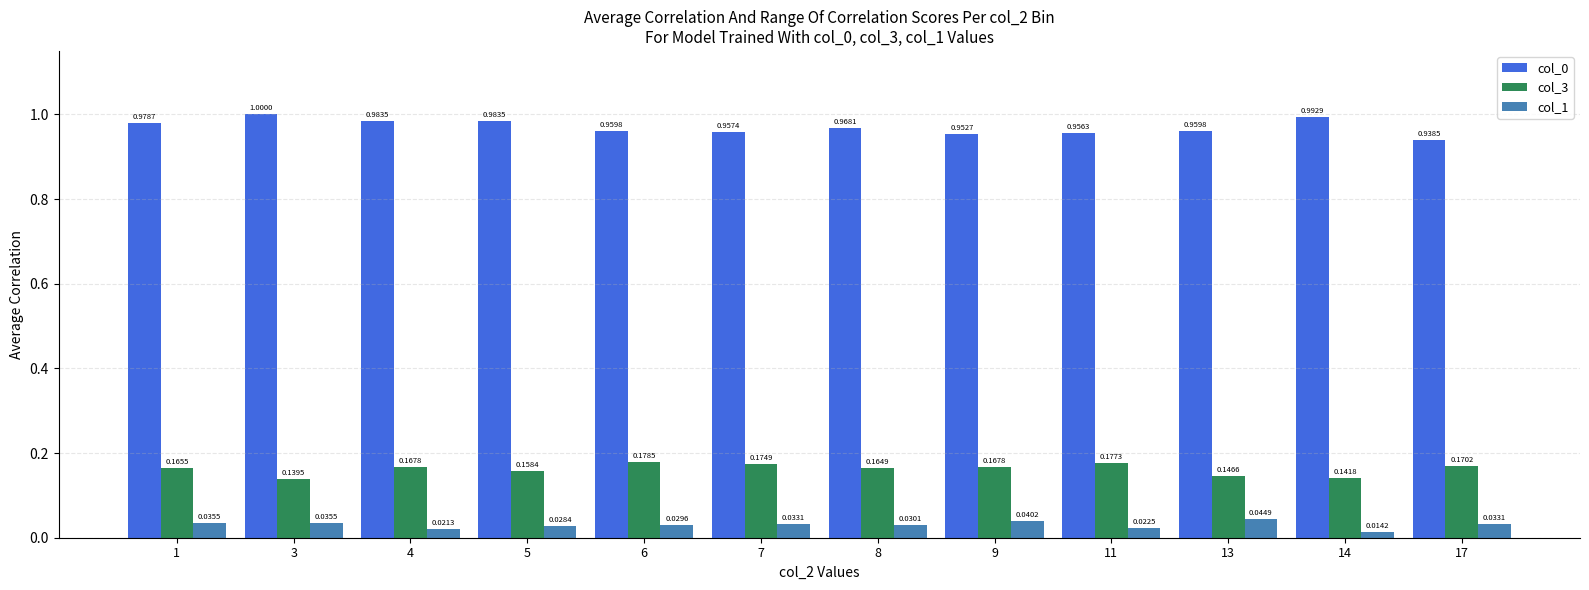

What is the average value of the col_0 series?

1.0